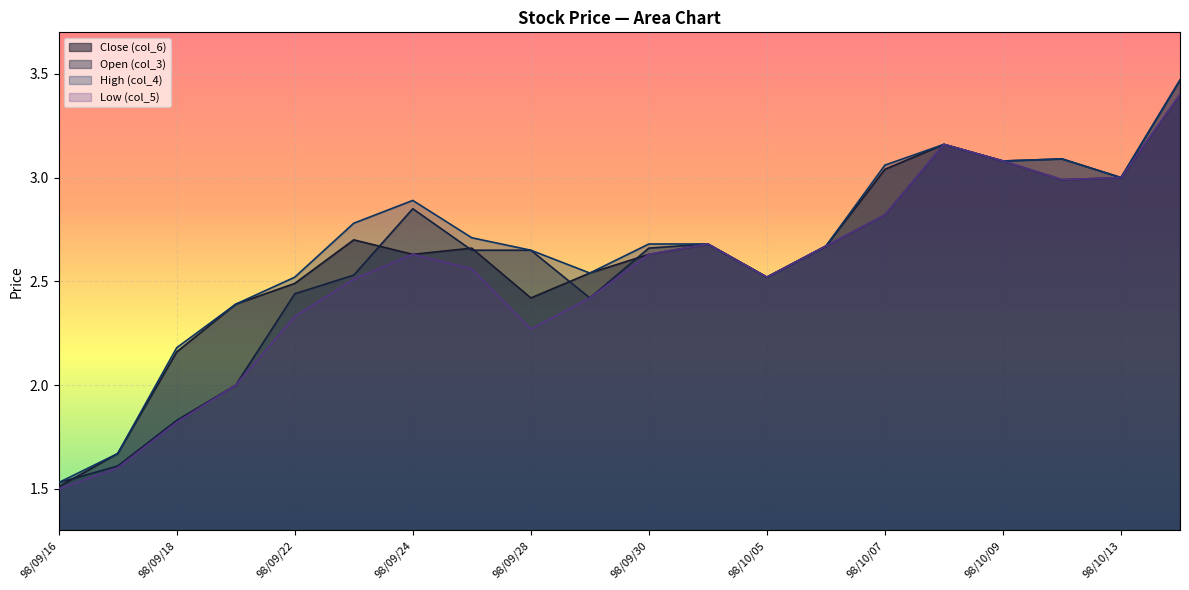

Reading left to right, transcribe all the data shown in this chart.

Close (col_6): 98/09/16=1.5	98/09/17=1.7	98/09/18=2.2	98/09/21=2.4	98/09/22=2.5	98/09/23=2.7	98/09/24=2.6	98/09/25=2.7	98/09/28=2.4	98/09/29=2.5	98/09/30=2.6	98/10/01=2.7	98/10/05=2.5	98/10/06=2.7	98/10/07=3.0	98/10/08=3.2	98/10/09=3.1	98/10/12=3.0	98/10/13=3.0	98/10/14=3.4
Open (col_3): 98/09/16=1.5	98/09/17=1.6	98/09/18=1.8	98/09/21=2.0	98/09/22=2.4	98/09/23=2.5	98/09/24=2.9	98/09/25=2.6	98/09/28=2.6	98/09/29=2.4	98/09/30=2.7	98/10/01=2.7	98/10/05=2.5	98/10/06=2.7	98/10/07=2.8	98/10/08=3.2	98/10/09=3.1	98/10/12=3.1	98/10/13=3.0	98/10/14=3.5
High (col_4): 98/09/16=1.5	98/09/17=1.7	98/09/18=2.2	98/09/21=2.4	98/09/22=2.5	98/09/23=2.8	98/09/24=2.9	98/09/25=2.7	98/09/28=2.6	98/09/29=2.5	98/09/30=2.7	98/10/01=2.7	98/10/05=2.5	98/10/06=2.7	98/10/07=3.1	98/10/08=3.2	98/10/09=3.1	98/10/12=3.1	98/10/13=3.0	98/10/14=3.5
Low (col_5): 98/09/16=1.5	98/09/17=1.6	98/09/18=1.8	98/09/21=2.0	98/09/22=2.3	98/09/23=2.5	98/09/24=2.6	98/09/25=2.6	98/09/28=2.3	98/09/29=2.4	98/09/30=2.6	98/10/01=2.7	98/10/05=2.5	98/10/06=2.7	98/10/07=2.8	98/10/08=3.2	98/10/09=3.1	98/10/12=3.0	98/10/13=3.0	98/10/14=3.4